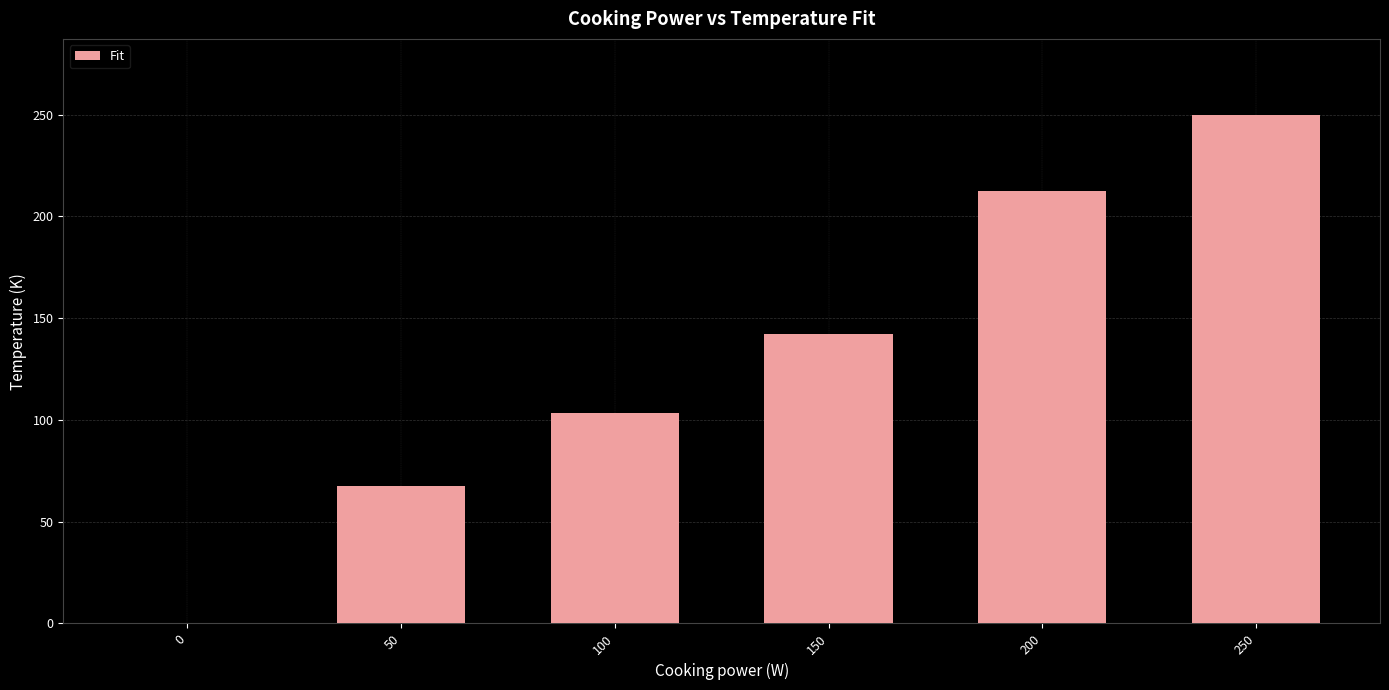

Reading left to right, extract all data points from this chart.

0=0.0	50=67.6	100=103.4	150=142.4	200=212.7	250=249.8